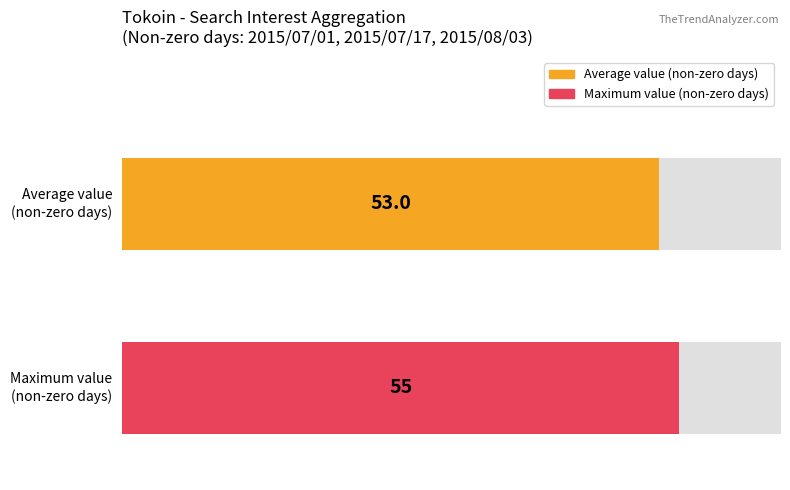

The value of Maximum utilization at 2015/08/10 is 23. True or false?

False